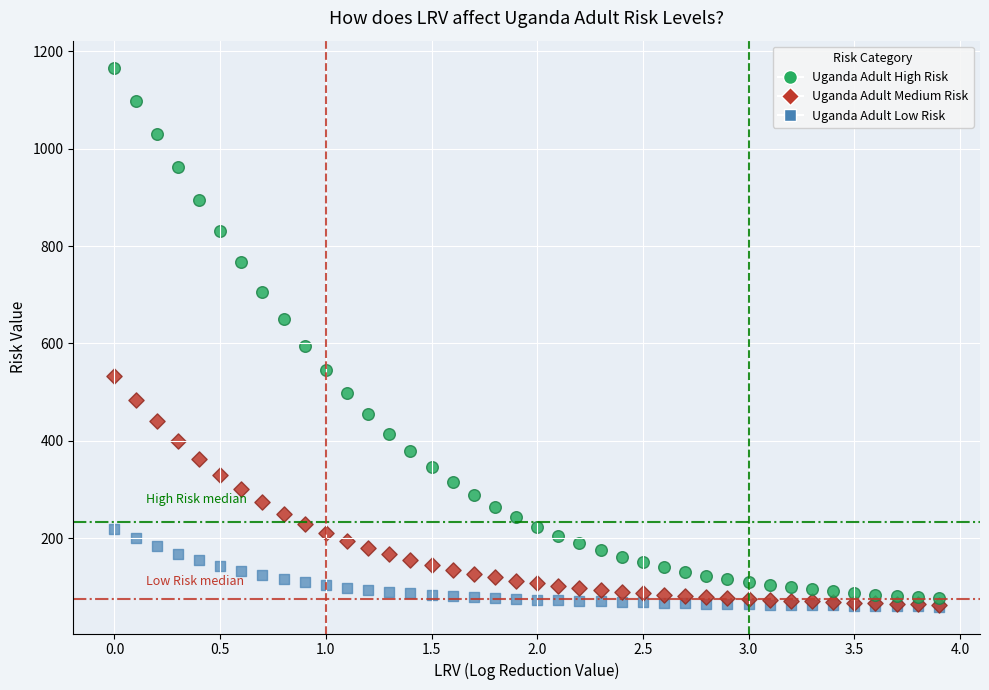

Across all series, what Y value is closest to 613?

595.1